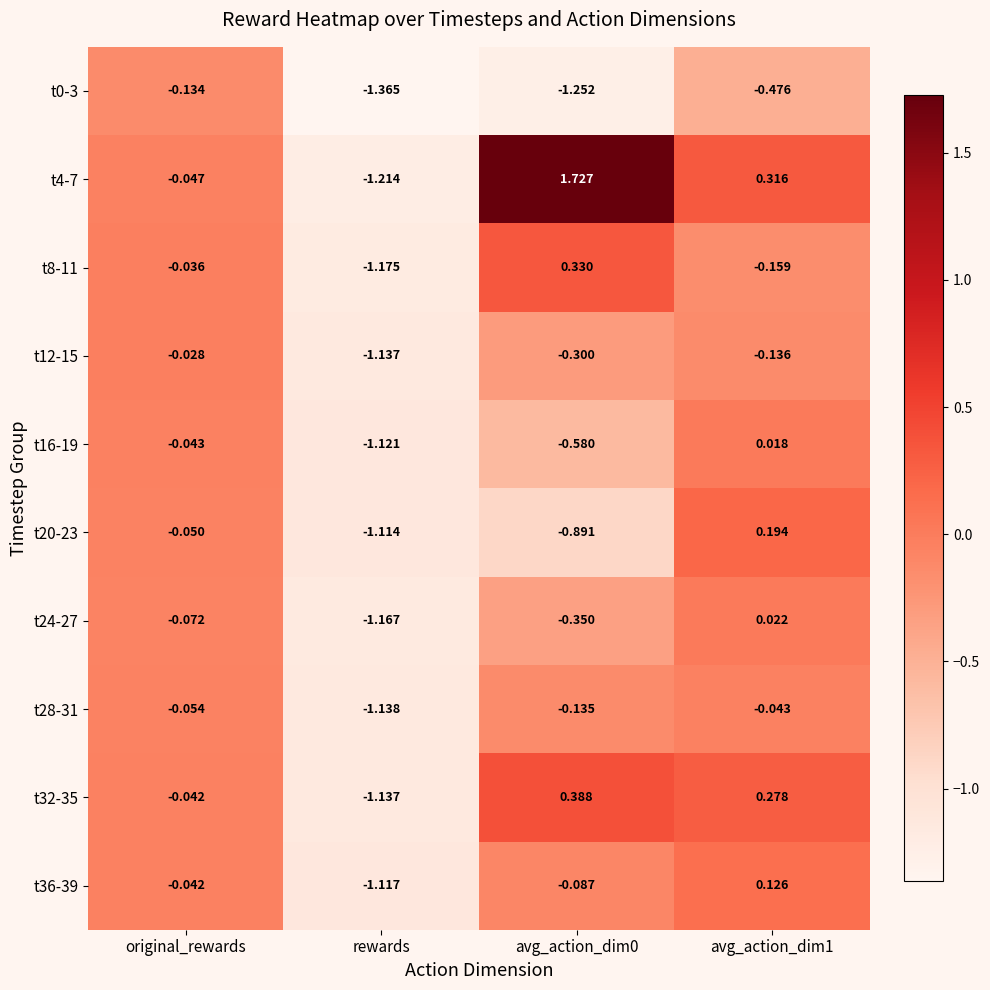

At which category does the chart reach its minimum across all series?

rewards